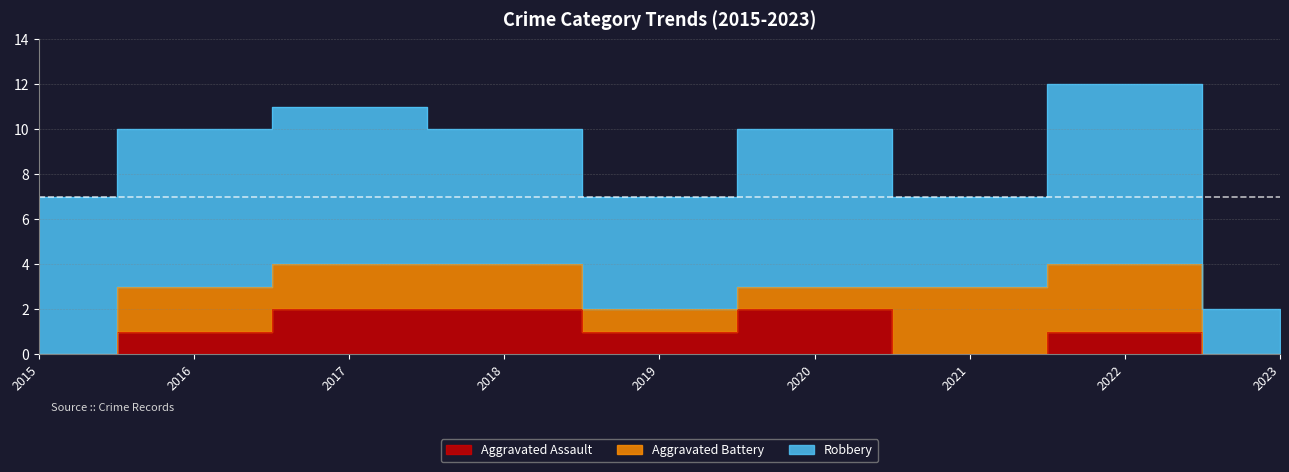

True or false: Aggravated Battery and Robbery intersect in this chart.

False